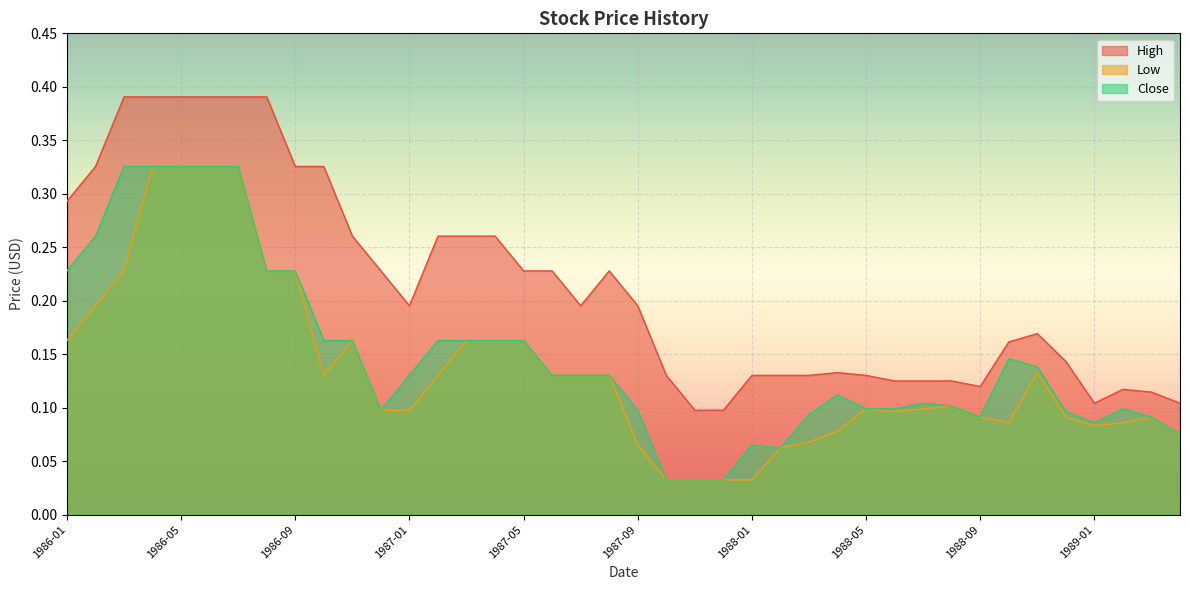

True or false: Close has a value of 0.1 at 1988-03.

True